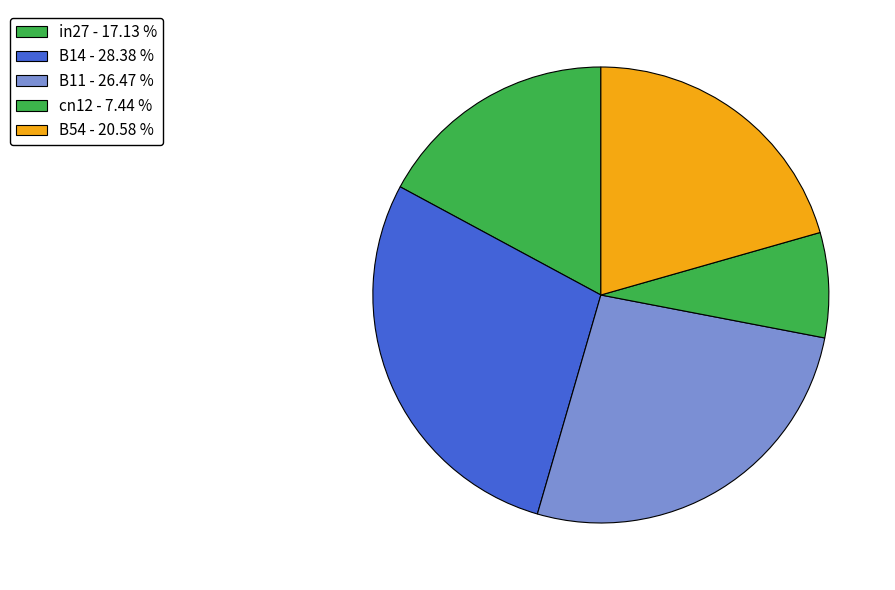

How many segments does this pie chart have?

5